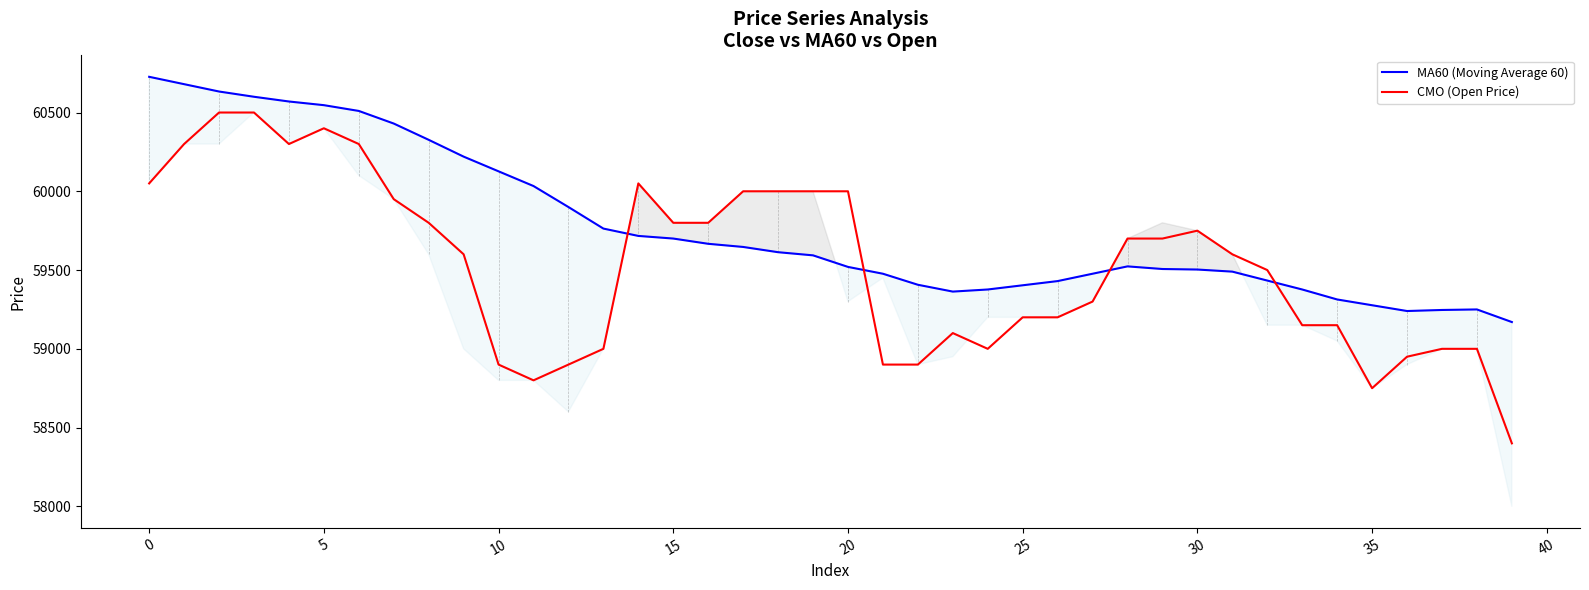

Does the chart have visible grid lines?

No